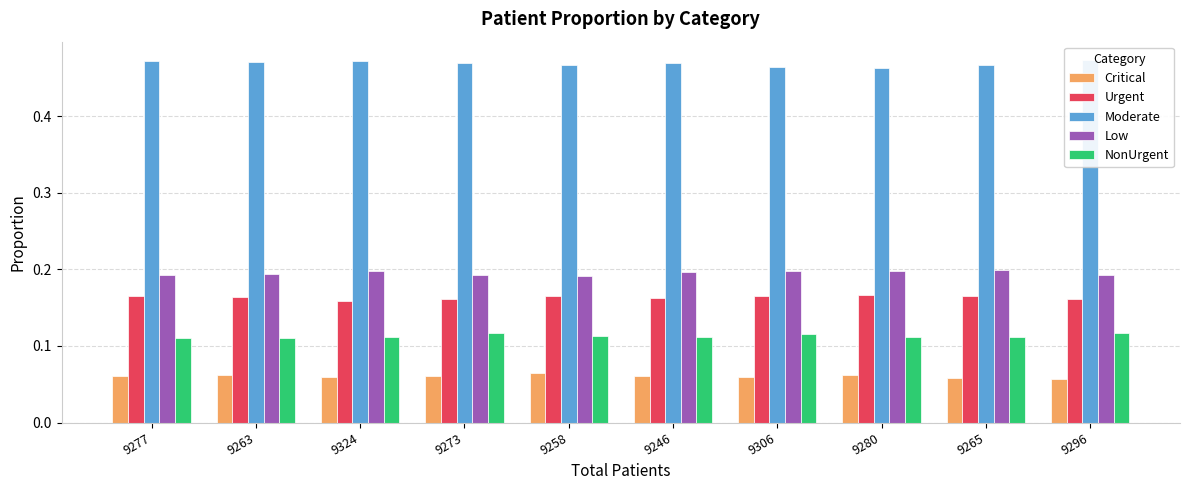

At which category does the chart reach its minimum across all series?

9296